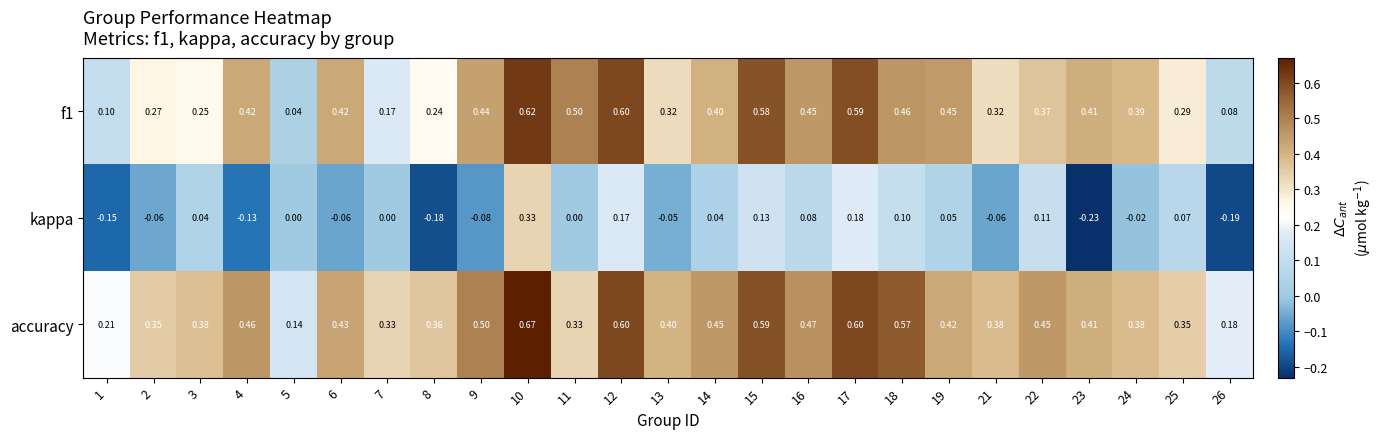

Is the value of kappa at 2 greater than the value of accuracy at 11?

No